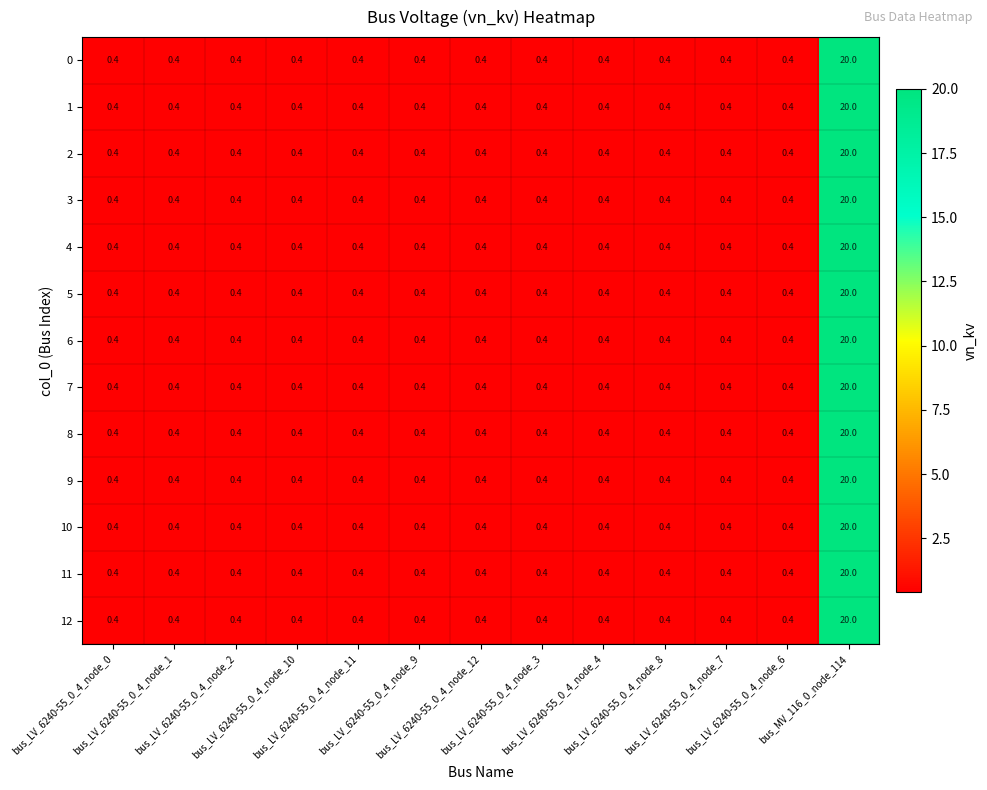

What is the average value of the 6 series?

1.9